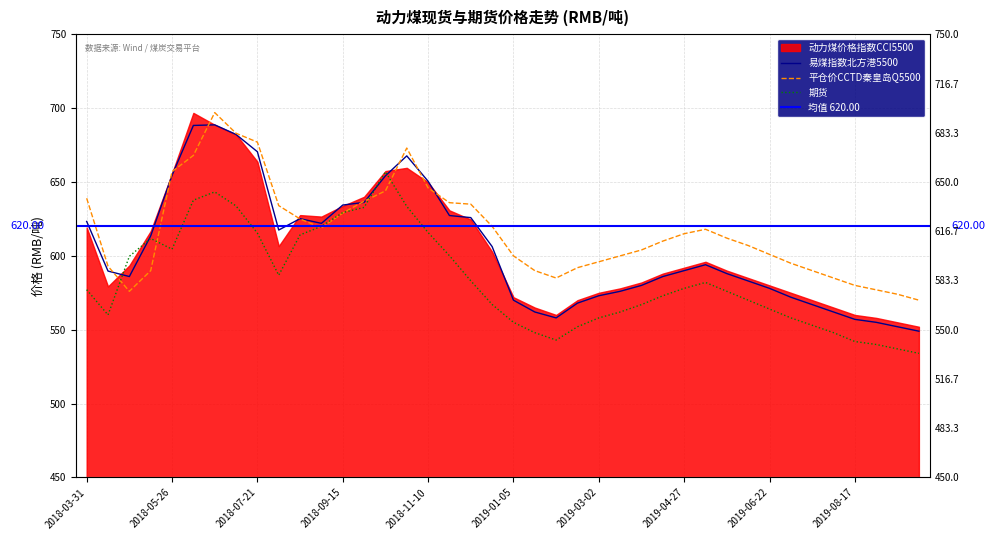

At how many categories does at least one series exceed 587?

34